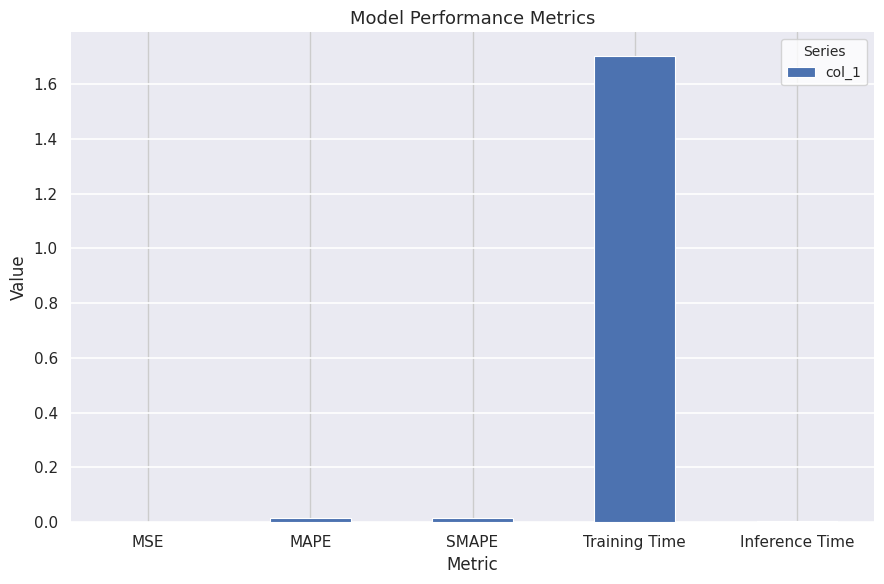

True or false: the data shows 0.0 at Inference Time.

True